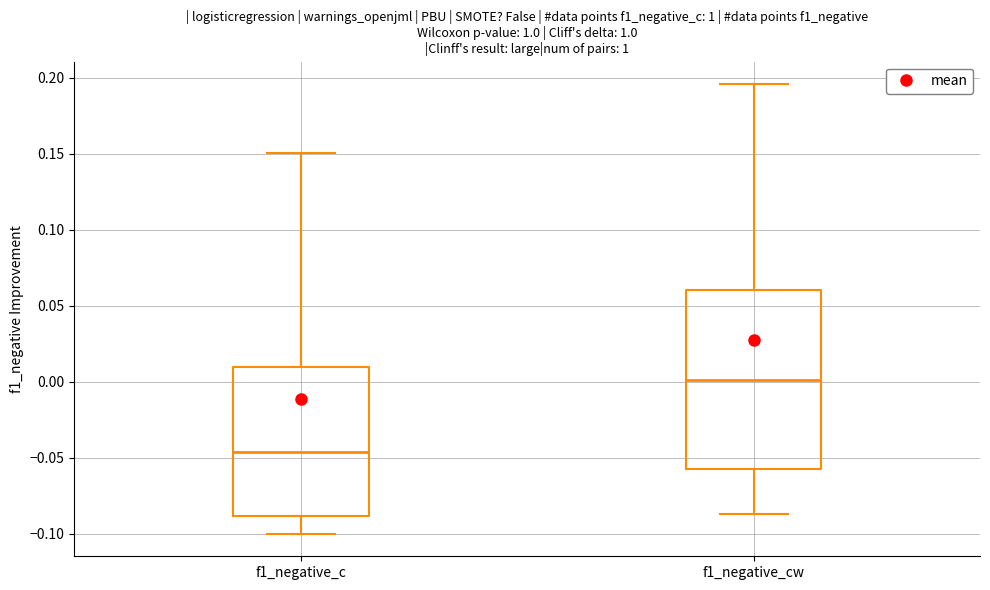

Where is the upper edge of the box for f1_negative_c on the y-axis? The values are not printed on the chart, so give them approximately, as read against the axis.

0.010